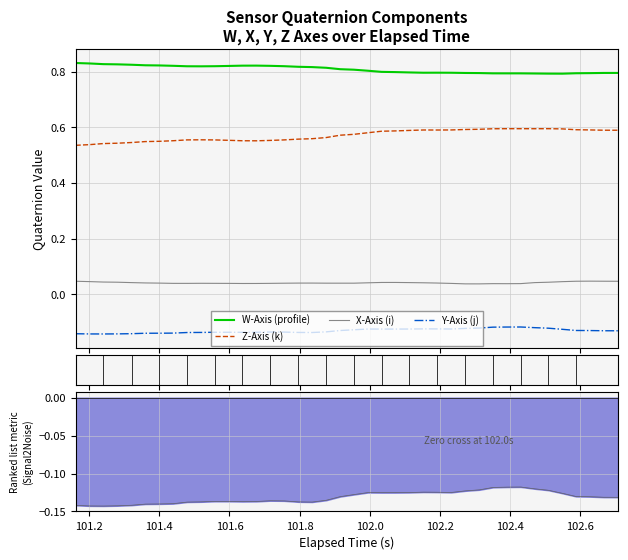

Reading left to right, extract all data points from this chart.

W-Axis (profile): 0.8	0.8	0.8	0.8	0.8	0.8	0.8	0.8	0.8	0.8	0.8	0.8	0.8	0.8	0.8	0.8	0.8	0.8	0.8	0.8	0.8	0.8	0.8	0.8	0.8	0.8	0.8	0.8	0.8	0.8	0.8	0.8	0.8	0.8	0.8	0.8	0.8	0.8	0.8	0.8
Z-Axis (k): 0.5	0.5	0.5	0.5	0.5	0.5	0.5	0.6	0.6	0.6	0.6	0.6	0.6	0.6	0.6	0.6	0.6	0.6	0.6	0.6	0.6	0.6	0.6	0.6	0.6	0.6	0.6	0.6	0.6	0.6	0.6	0.6	0.6	0.6	0.6	0.6	0.6	0.6	0.6	0.6
X-Axis (i): 0.0	0.0	0.0	0.0	0.0	0.0	0.0	0.0	0.0	0.0	0.0	0.0	0.0	0.0	0.0	0.0	0.0	0.0	0.0	0.0	0.0	0.0	0.0	0.0	0.0	0.0	0.0	0.0	0.0	0.0	0.0	0.0	0.0	0.0	0.0	0.0	0.0	0.0	0.0	0.0
Y-Axis (j): -0.1	-0.1	-0.1	-0.1	-0.1	-0.1	-0.1	-0.1	-0.1	-0.1	-0.1	-0.1	-0.1	-0.1	-0.1	-0.1	-0.1	-0.1	-0.1	-0.1	-0.1	-0.1	-0.1	-0.1	-0.1	-0.1	-0.1	-0.1	-0.1	-0.1	-0.1	-0.1	-0.1	-0.1	-0.1	-0.1	-0.1	-0.1	-0.1	-0.1
Hits: -0.1	-0.1	-0.1	-0.1	-0.1	-0.1	-0.1	-0.1	-0.1	-0.1	-0.1	-0.1	-0.1	-0.1	-0.1	-0.1	-0.1	-0.1	-0.1	-0.1	-0.1	-0.1	-0.1	-0.1	-0.1	-0.1	-0.1	-0.1	-0.1	-0.1	-0.1	-0.1	-0.1	-0.1	-0.1	-0.1	-0.1	-0.1	-0.1	-0.1